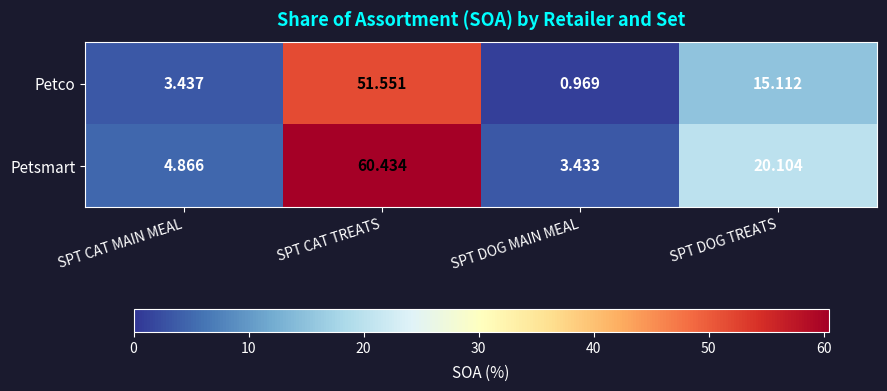

At which category is the sum across all series the highest?

SPT CAT TREATS